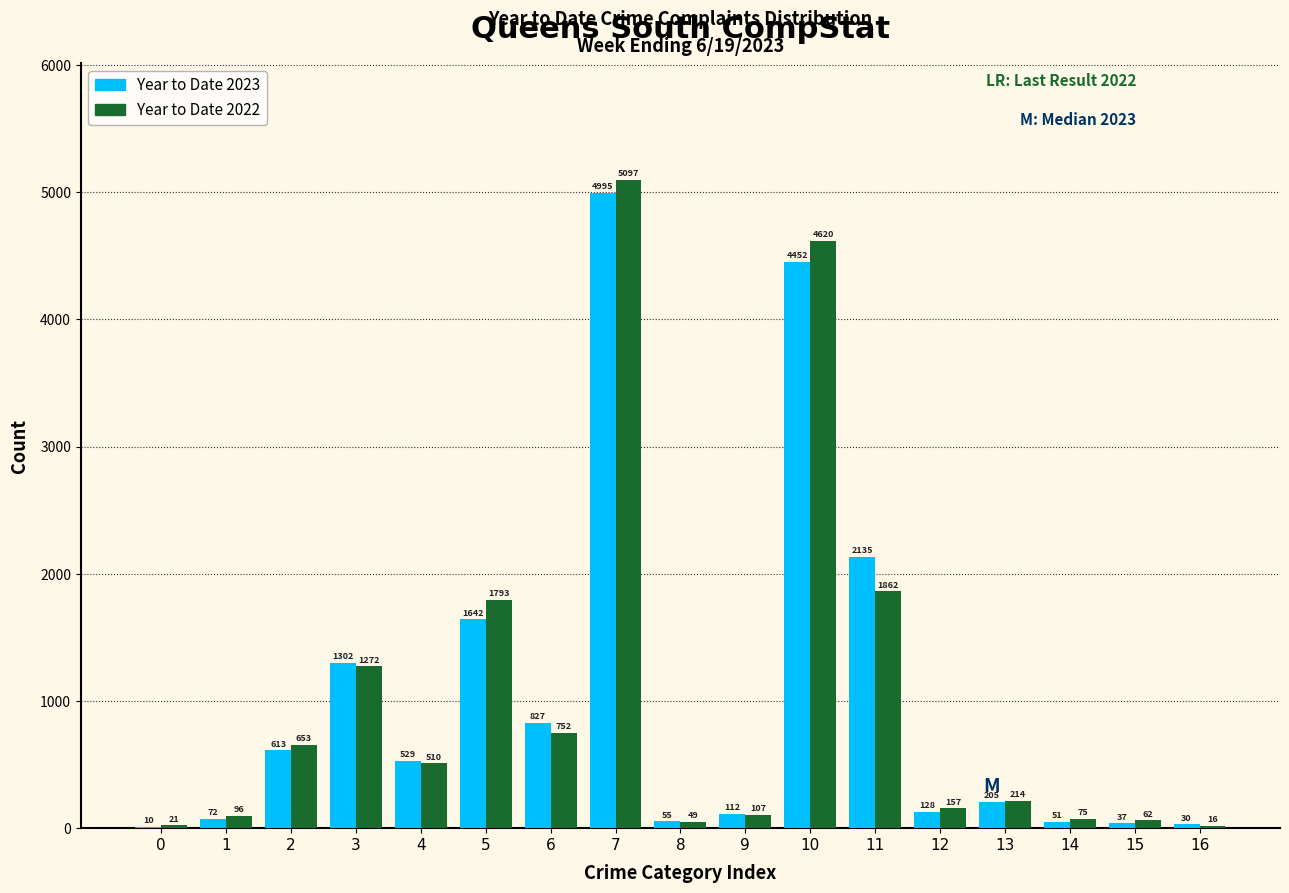

Reading left to right, extract all data points from this chart.

Year to Date 2023: 0=10	1=72	2=613	3=1302	4=529	5=1642	6=827	7=4995	8=55	9=112	10=4452	11=2135	12=128	13=205	14=51	15=37	16=30
Year to Date 2022: 0=21	1=96	2=653	3=1272	4=510	5=1793	6=752	7=5097	8=49	9=107	10=4620	11=1862	12=157	13=214	14=75	15=62	16=16